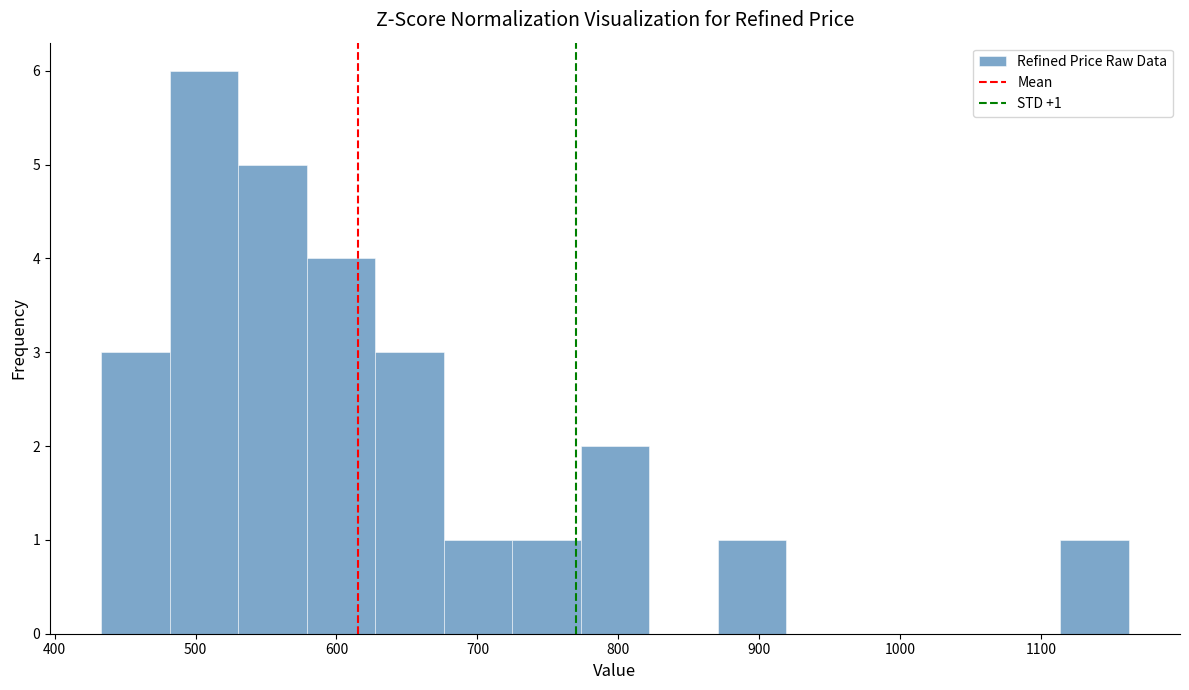

Over which range of the x-axis is the bar tallest?

480 to 530